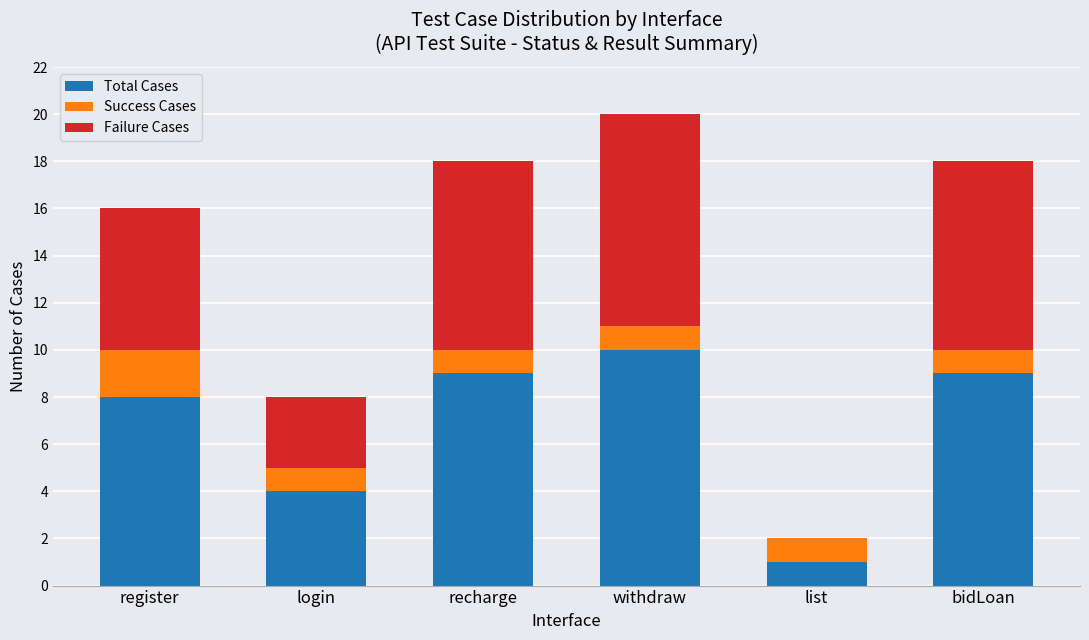

What is the highest value of the Total Cases series?

10